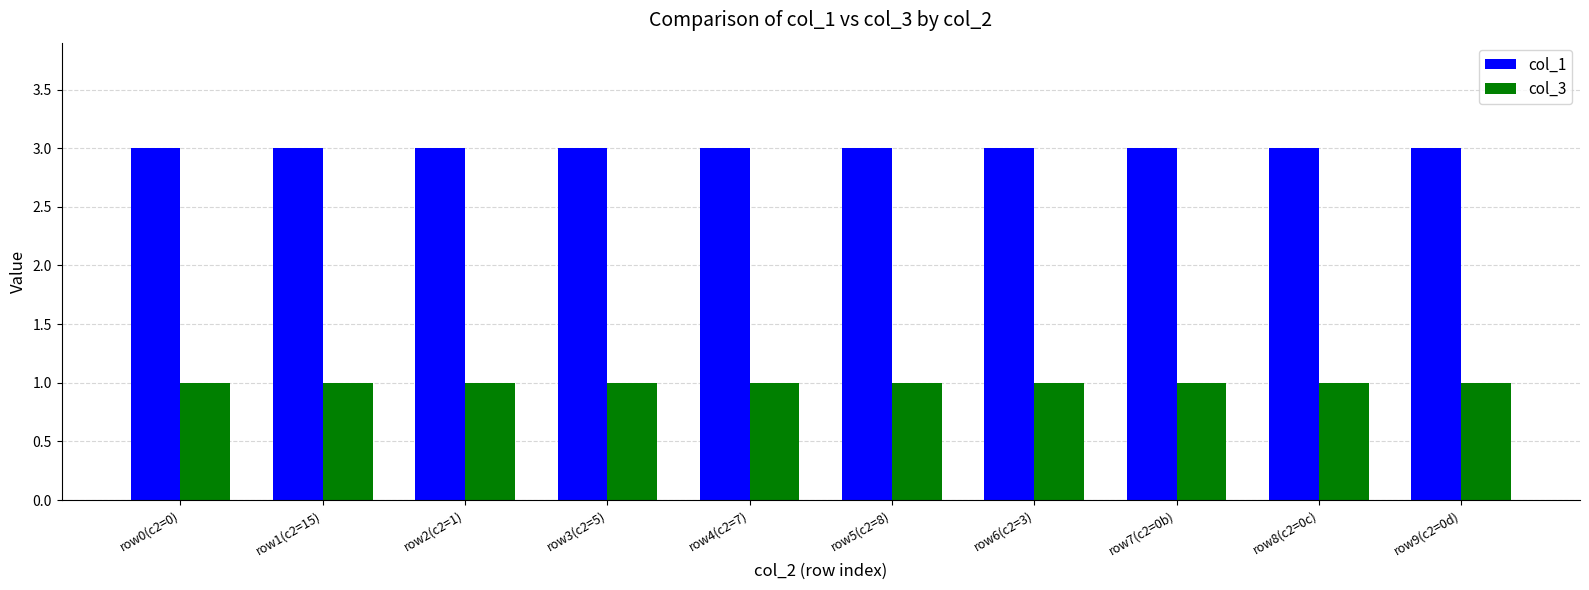

What is the sum of all col_3 values?

10